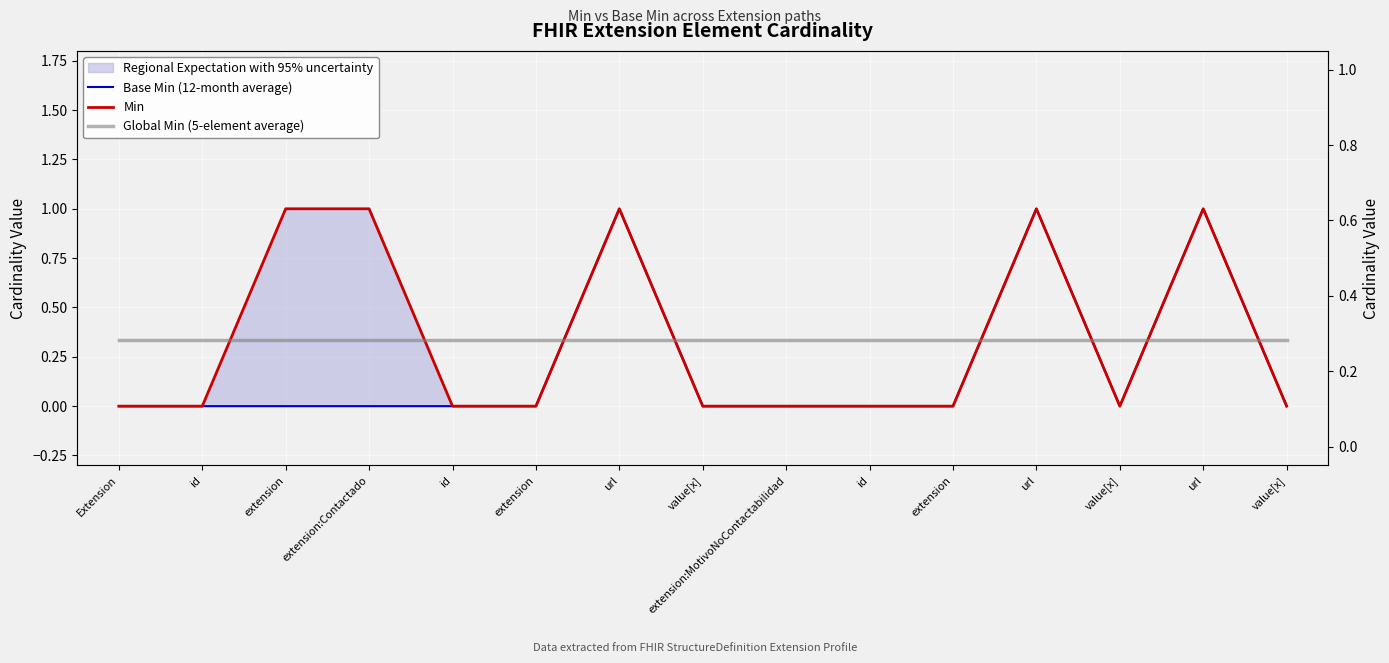

After their last crossing, which series has the higher values: Min or Global Min (5-element average)?

Global Min (5-element average)